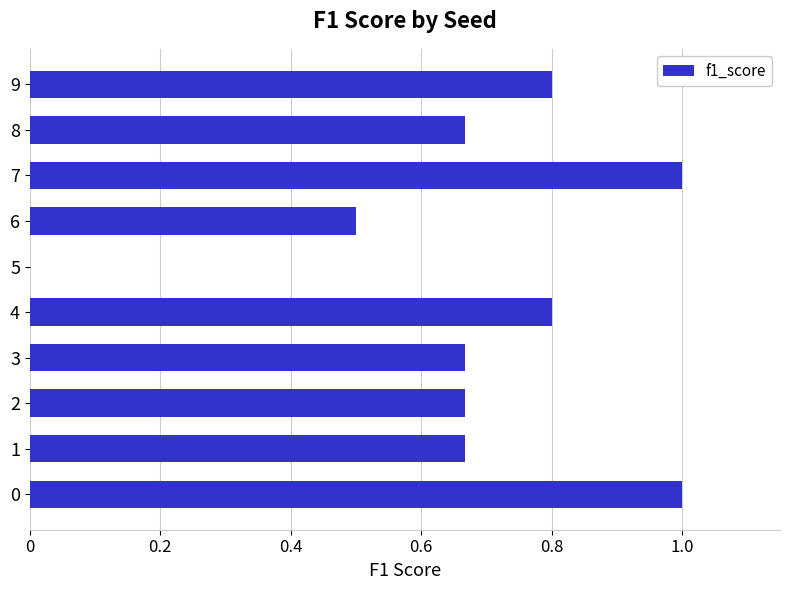

What is the maximum value shown in the chart?

1.0